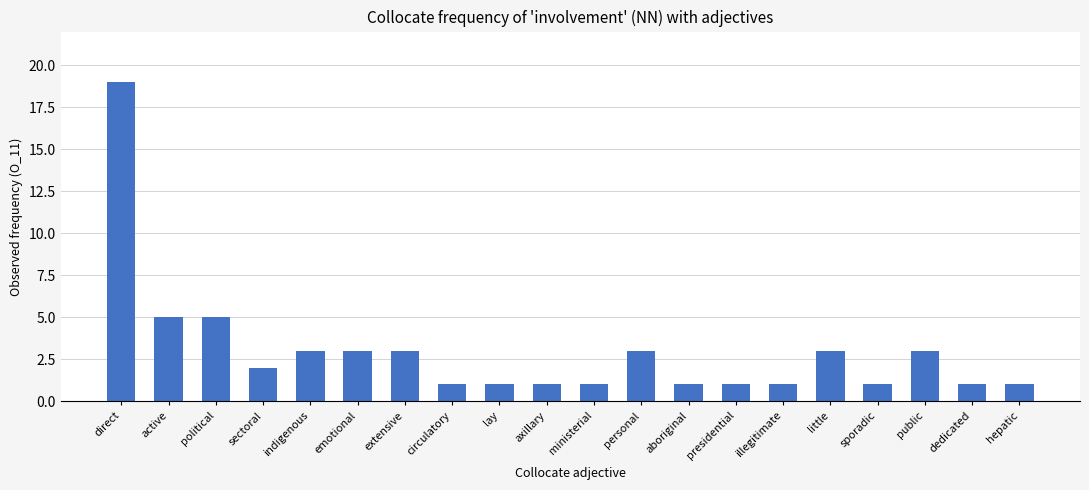

Reading left to right, what are all the values shown in this chart?

19	5	5	2	3	3	3	1	1	1	1	3	1	1	1	3	1	3	1	1